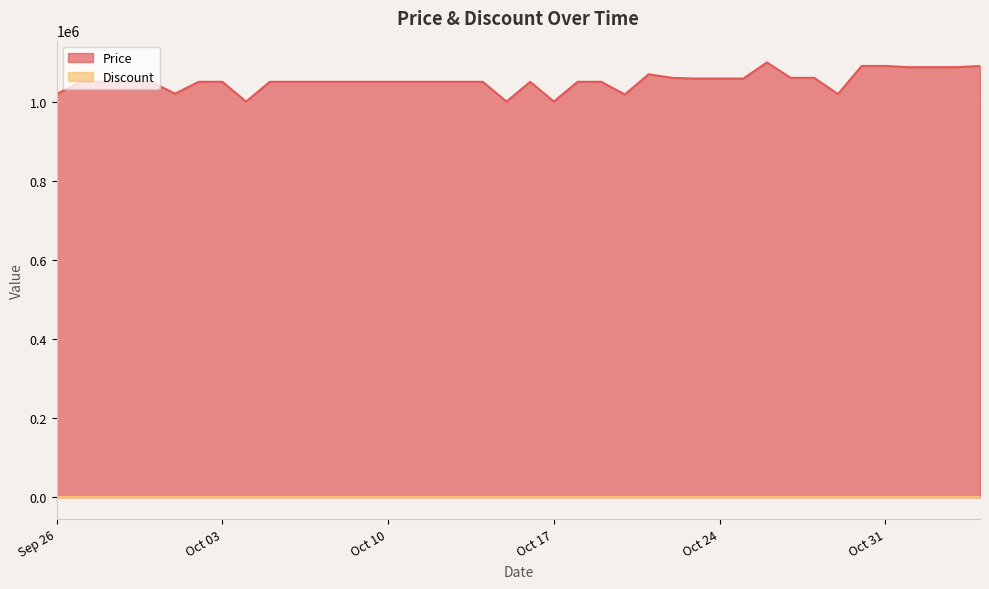

True or false: the data shows 1050000 at 2023-10-08.

True